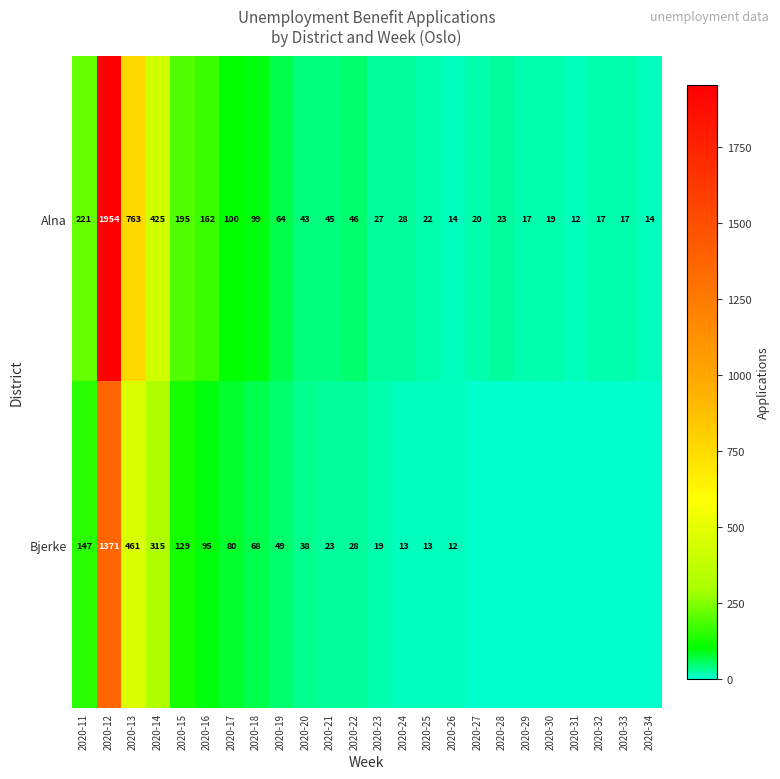

True or false: Alna has a value of 17 at 2020-29.

True